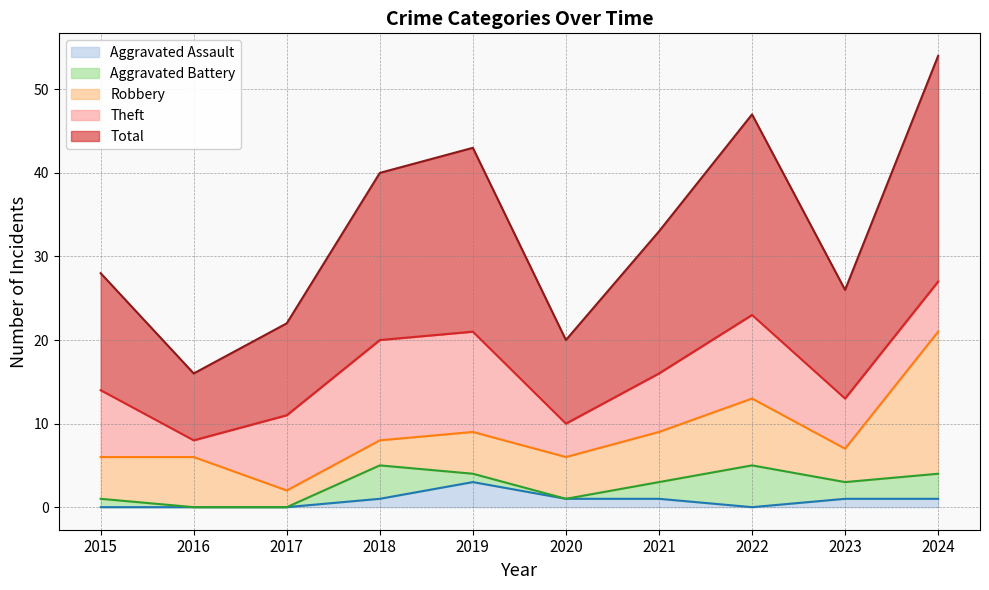

What are all the series names shown in the legend?

Aggravated Assault, Aggravated Battery, Robbery, Theft, Total